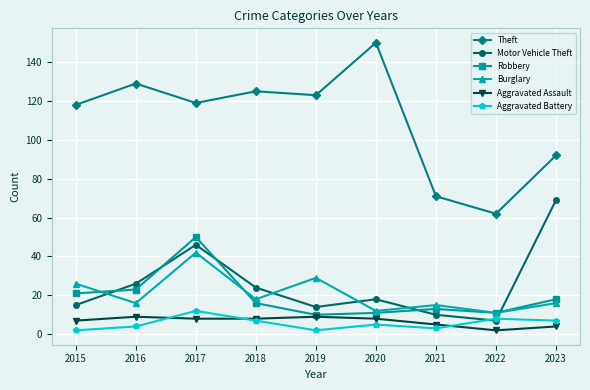

True or false: Theft and Aggravated Assault cross at least once.

False